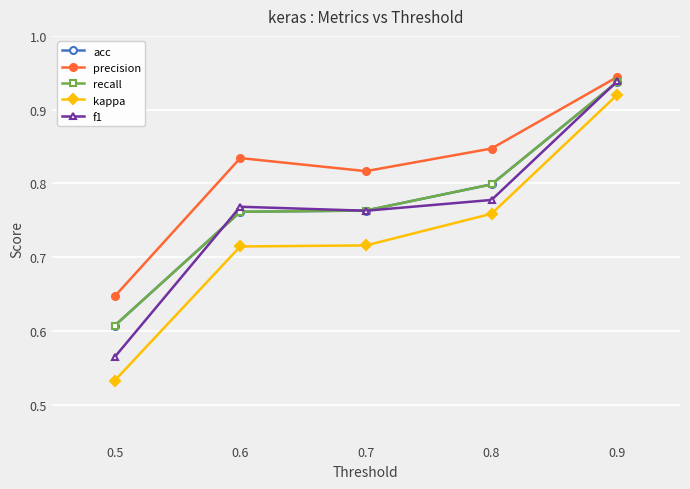

What is the difference between the second highest and minimum values in the acc series?

0.2